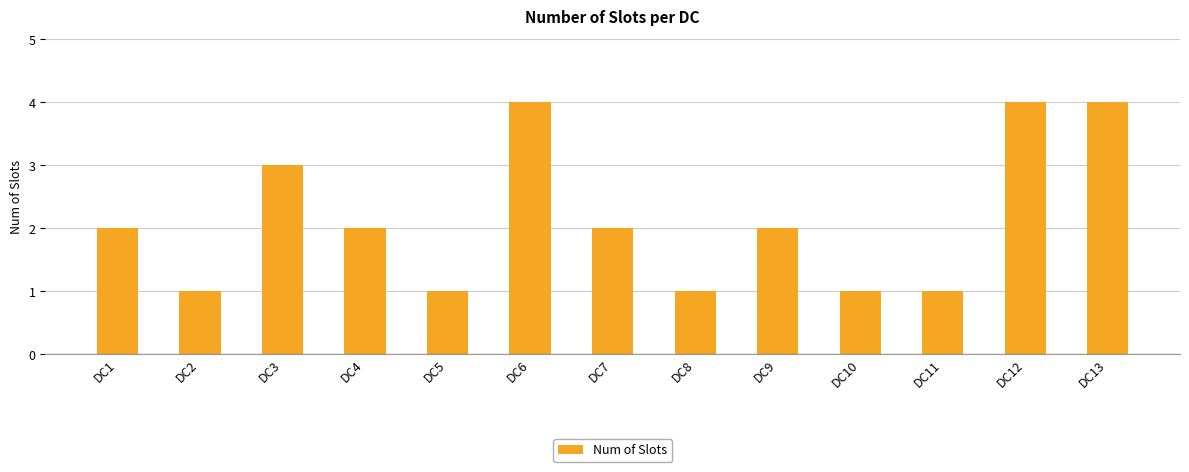

Is it true that the value at DC7 is 2?

True